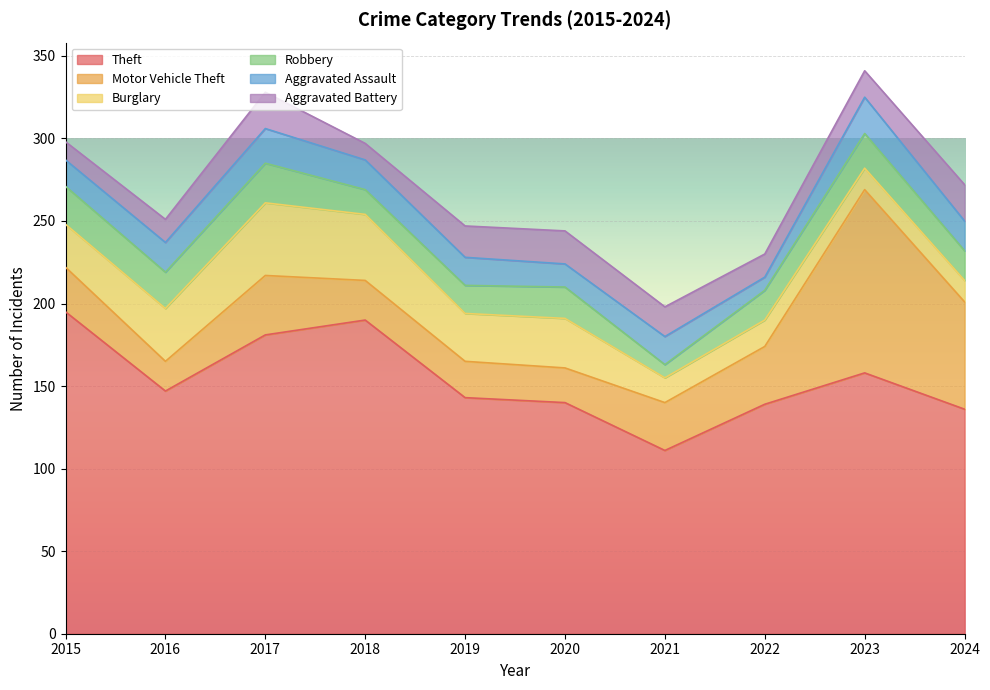

Where is the first local minimum for Aggravated Assault?

2020